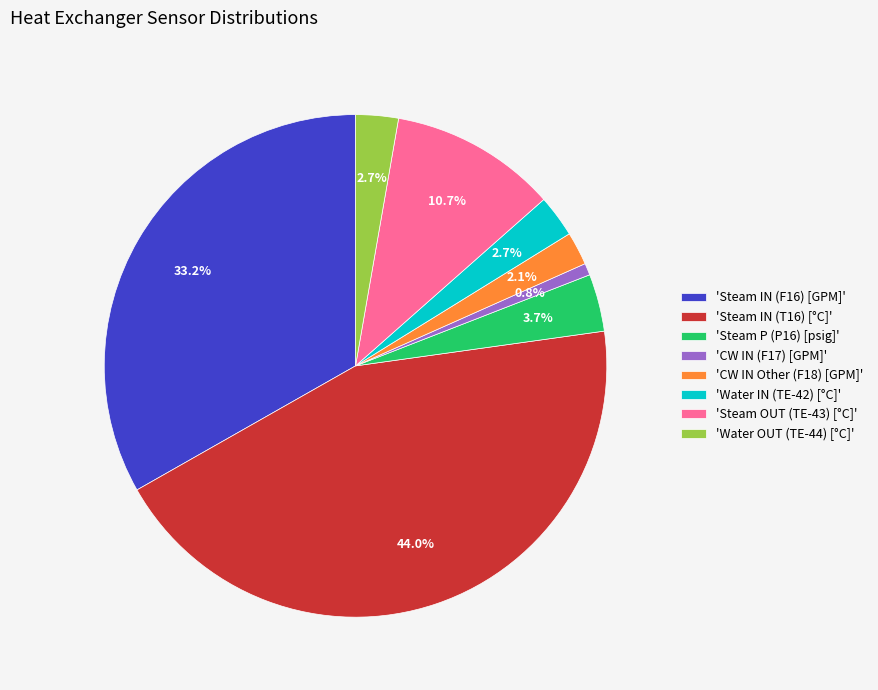

Which slice is the largest?

'Steam IN (T16) [°C]'